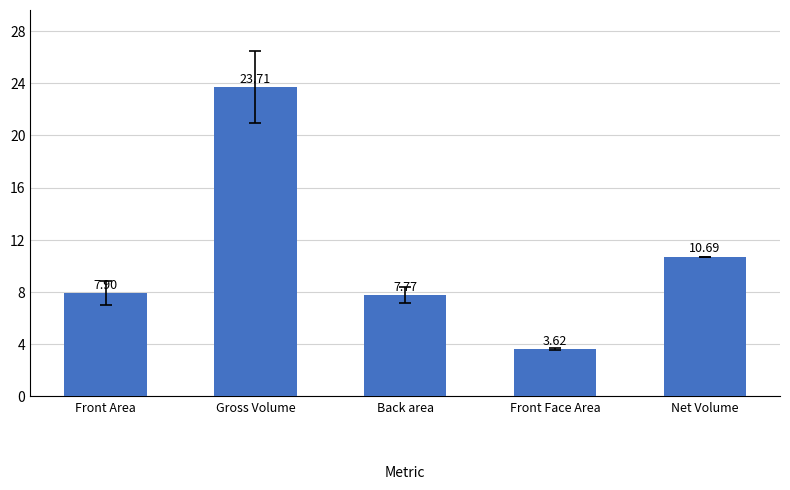

Is it true that the value at Net Volume is 10.7?

True